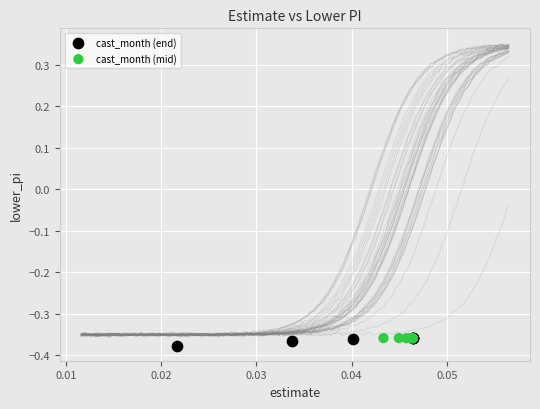

What are all the series names shown in the legend?

cast_month (end), cast_month (mid)